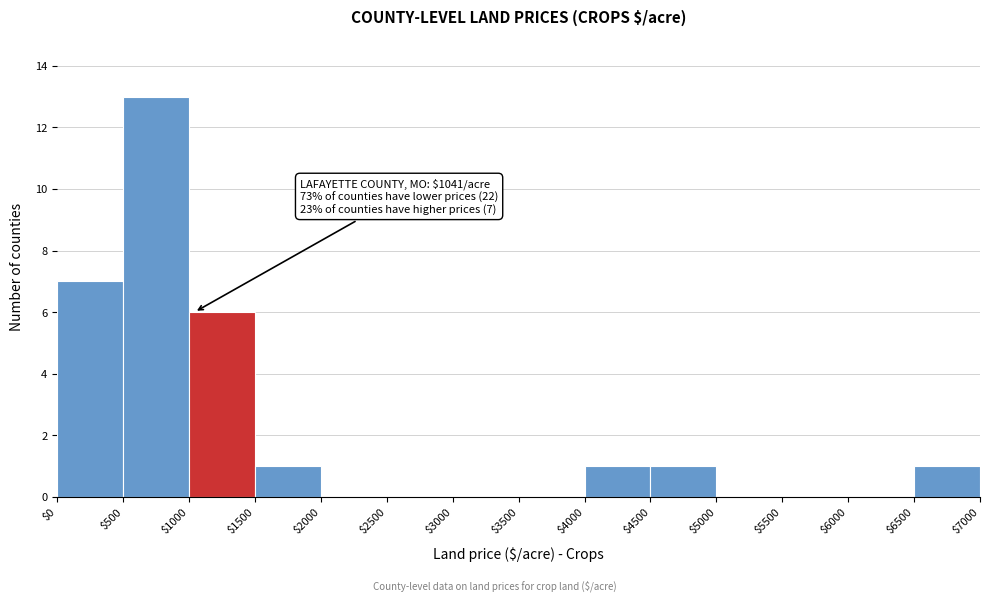

Which range on the x-axis has the tallest bar?

$500 to $1000